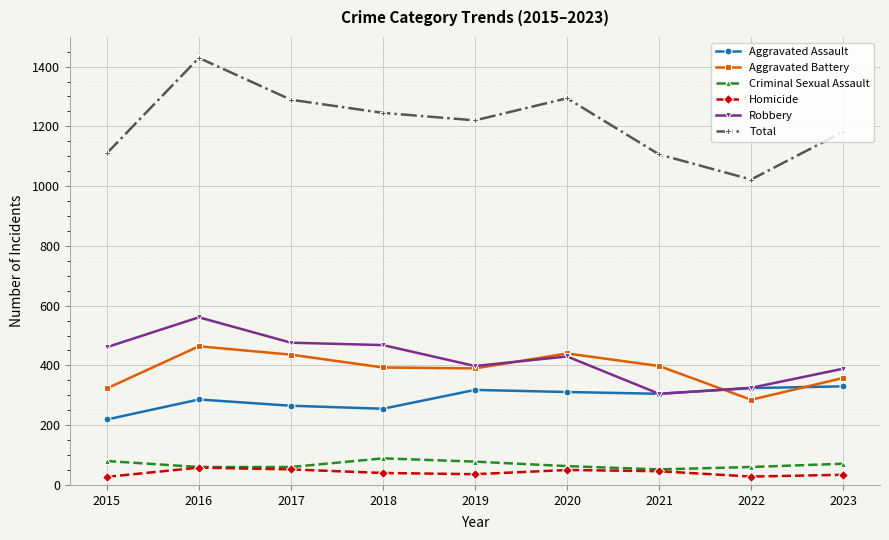

Which series has the largest total across all categories?

Total